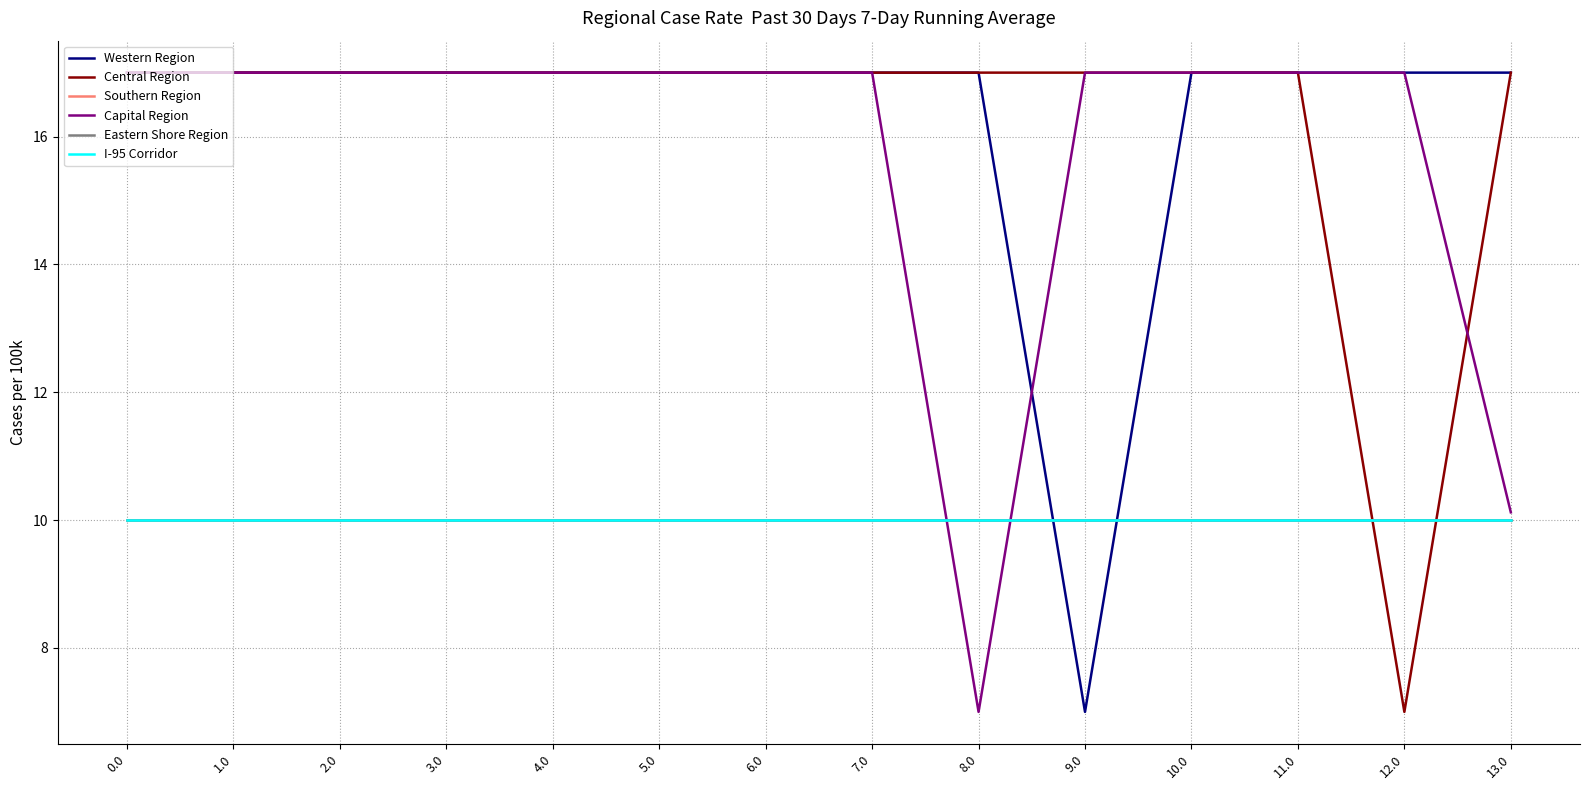

What is the minimum value for Central Region?

7.0